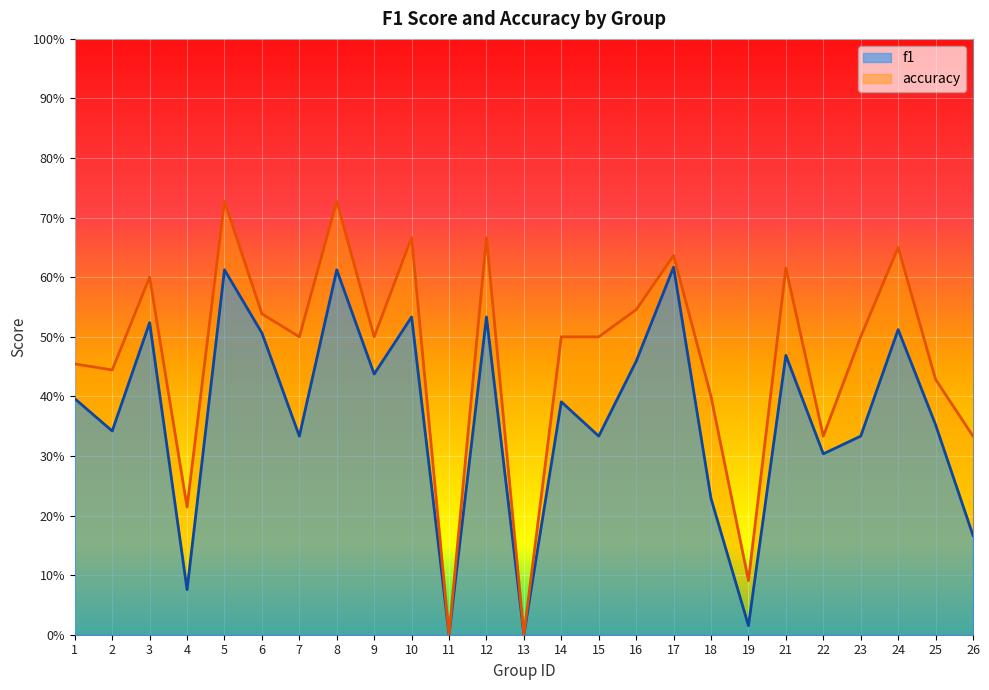

Is the value of accuracy at 22 greater than the value of f1 at 25?

No